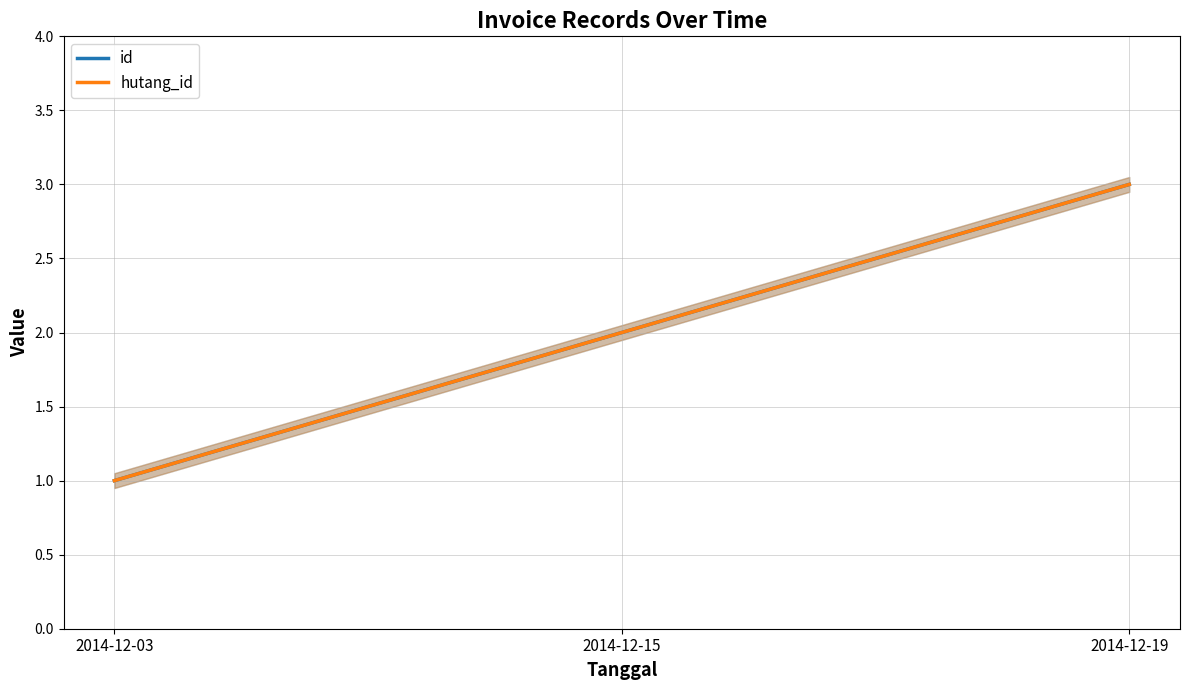

Reading left to right, extract all data points from this chart.

id: 2014-12-03=1	2014-12-15=2	2014-12-19=3
hutang_id: 2014-12-03=1	2014-12-15=2	2014-12-19=3